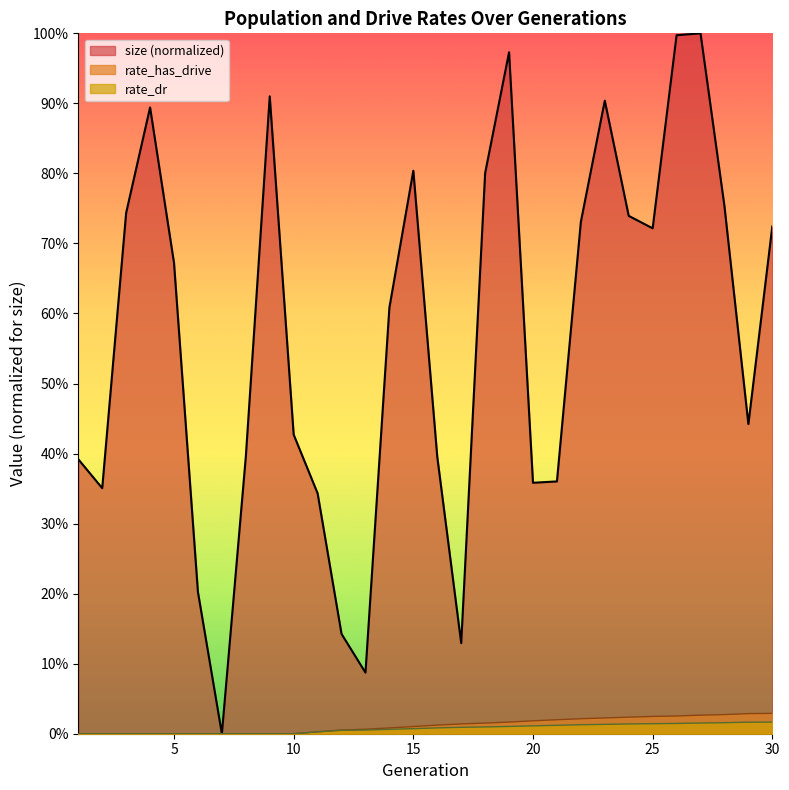

True or false: size and rate_dr cross at least once.

False